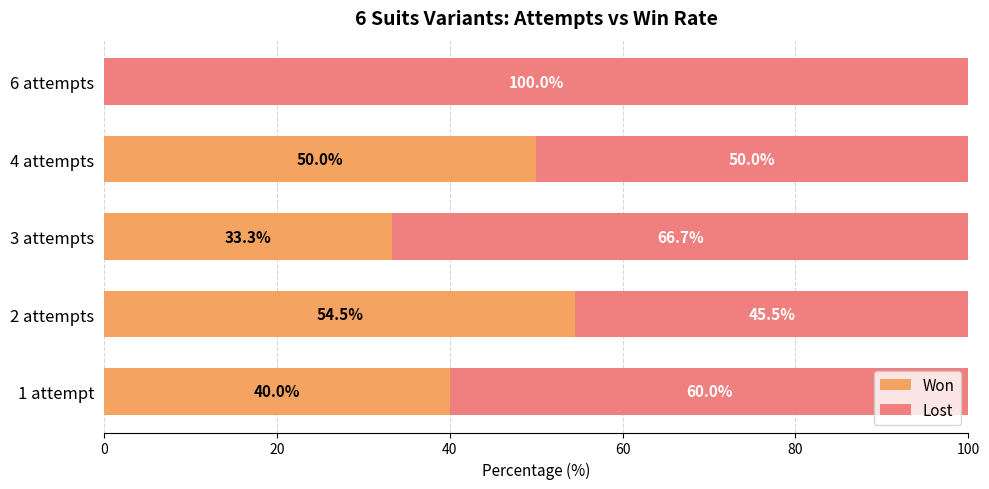

What is the highest value of the Won series?

54.5